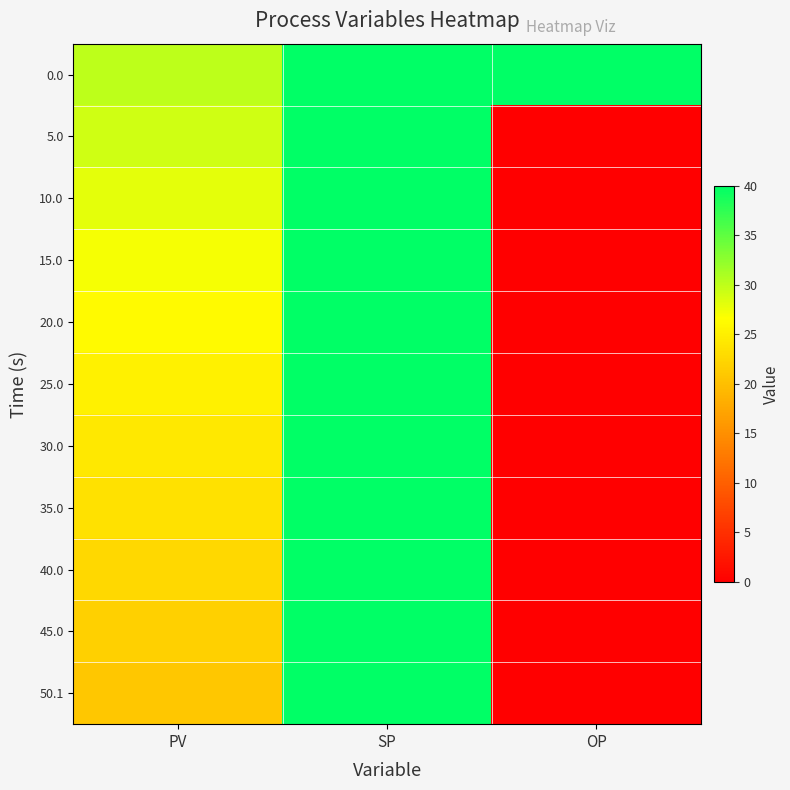

Reading left to right, list all the values displayed in this chart.

0.0: PV=30.0	SP=40.0	OP=40.0
5.0: PV=29.1	SP=40.0	OP=0.0
10.0: PV=28.1	SP=40.0	OP=0.0
15.0: PV=27.1	SP=40.0	OP=0.0
20.0: PV=26.2	SP=40.0	OP=0.0
25.0: PV=25.3	SP=40.0	OP=0.0
30.0: PV=24.4	SP=40.0	OP=0.0
35.0: PV=23.5	SP=40.0	OP=0.0
40.0: PV=22.6	SP=40.0	OP=0.0
45.0: PV=21.7	SP=40.0	OP=0.0
50.1: PV=20.9	SP=40.0	OP=0.0